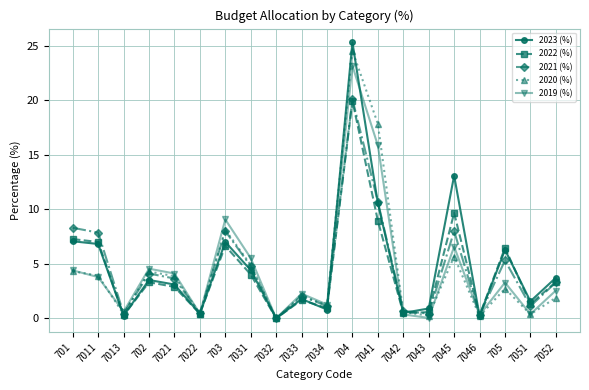

What is the difference between the maximum and minimum values in the 2021 (%) series?

20.1